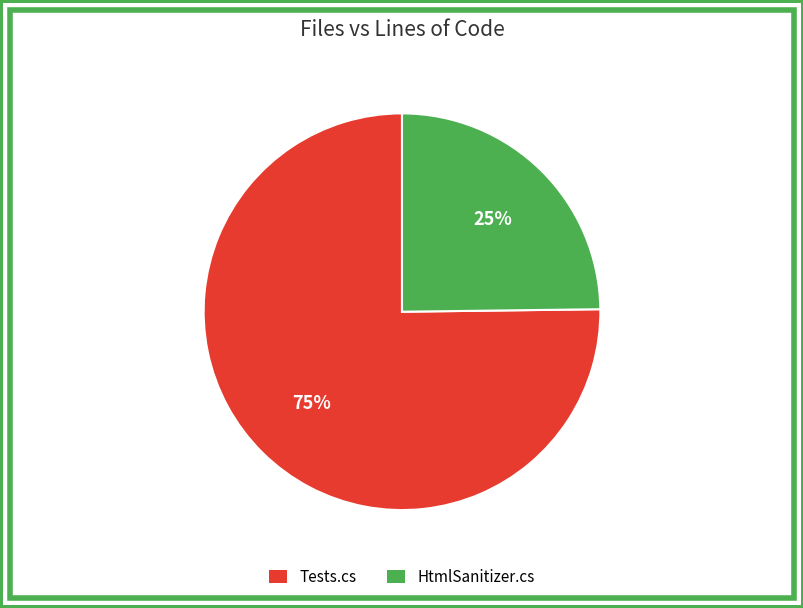

Does any single category account for the majority?

Yes